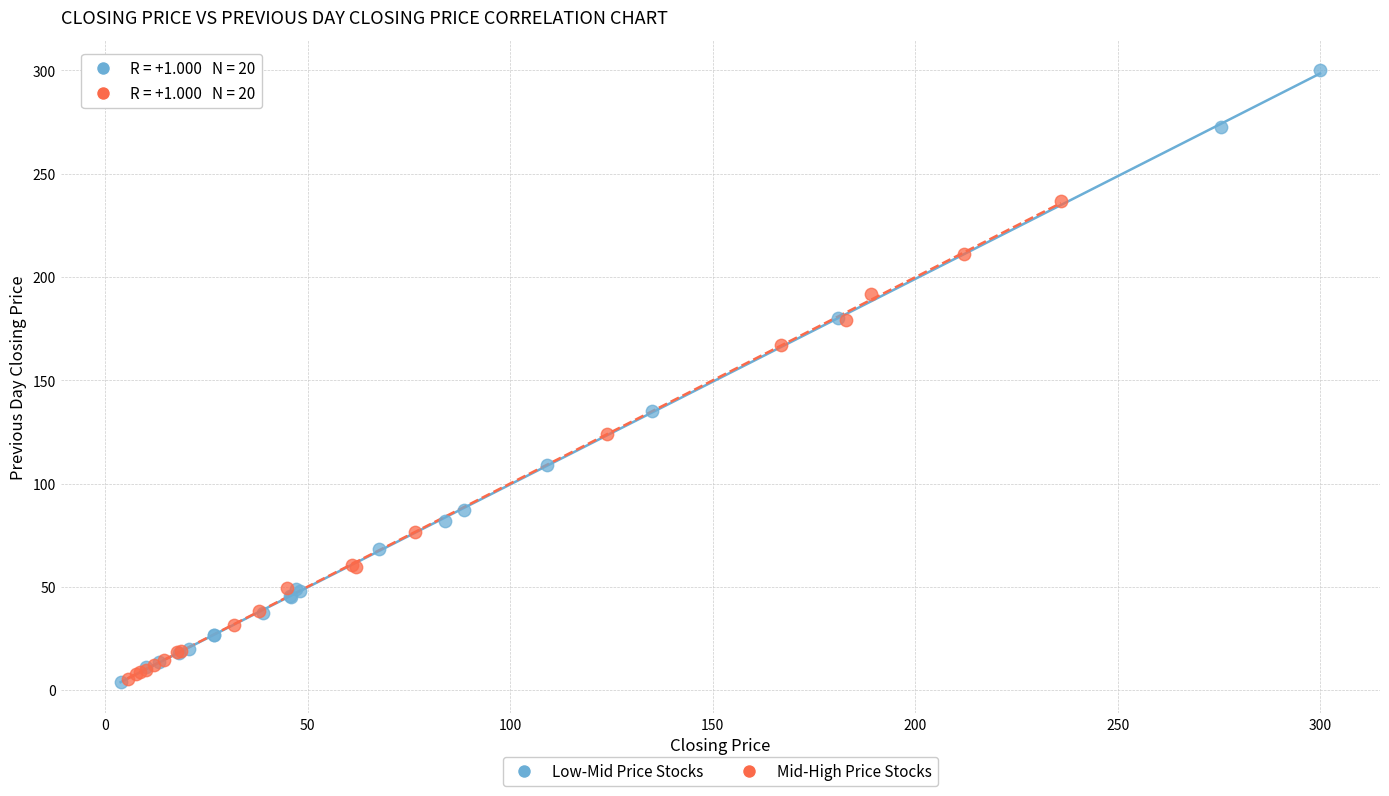

Which series reaches the maximum Y coordinate?

Low-Mid Price Stocks